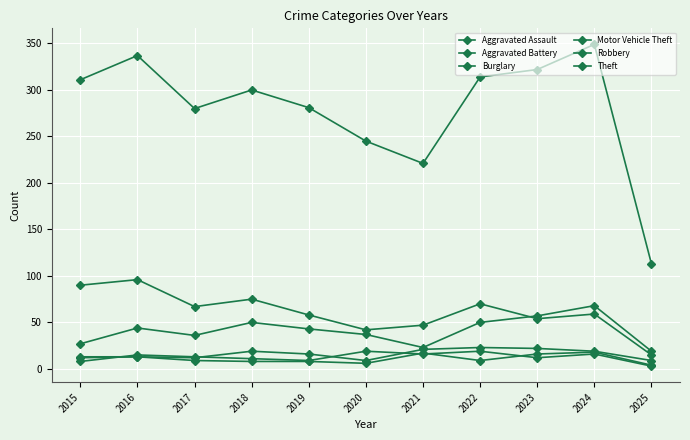

True or false: Aggravated Battery and Motor Vehicle Theft cross at least once.

False